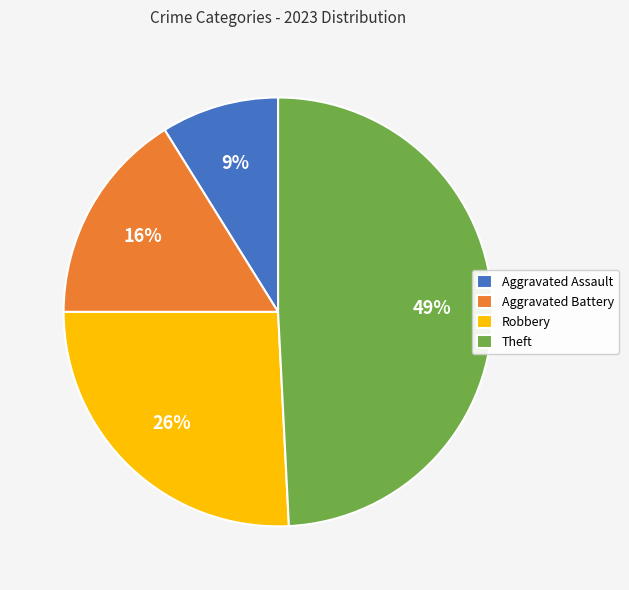

To the nearest percent, what is the combined percentage of Theft and Robbery?

75%